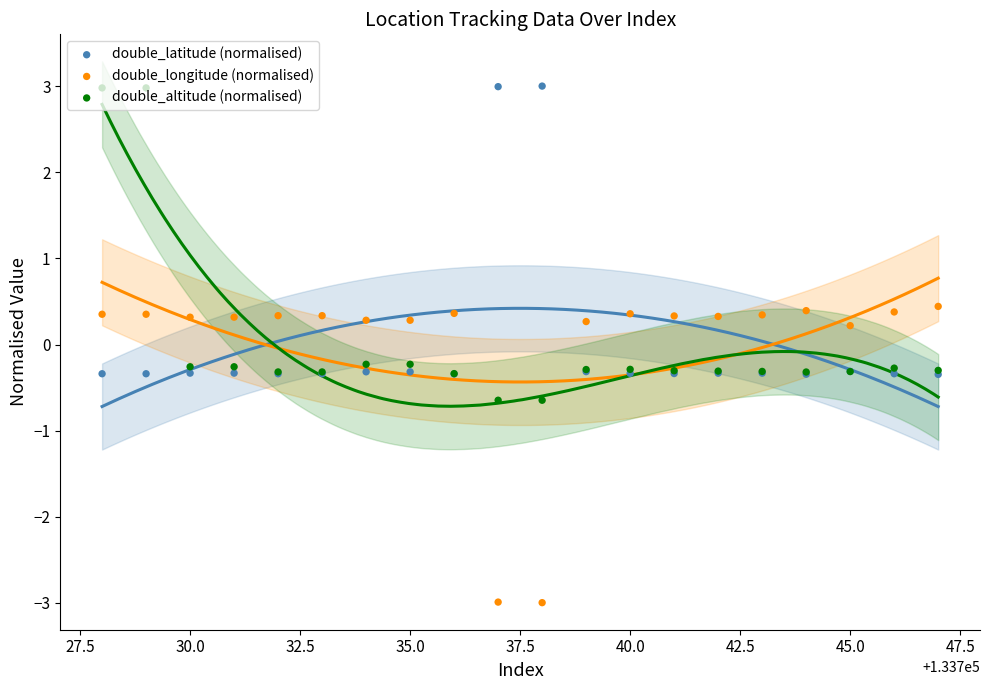

What is the total value across all series at 40.0?

-0.3